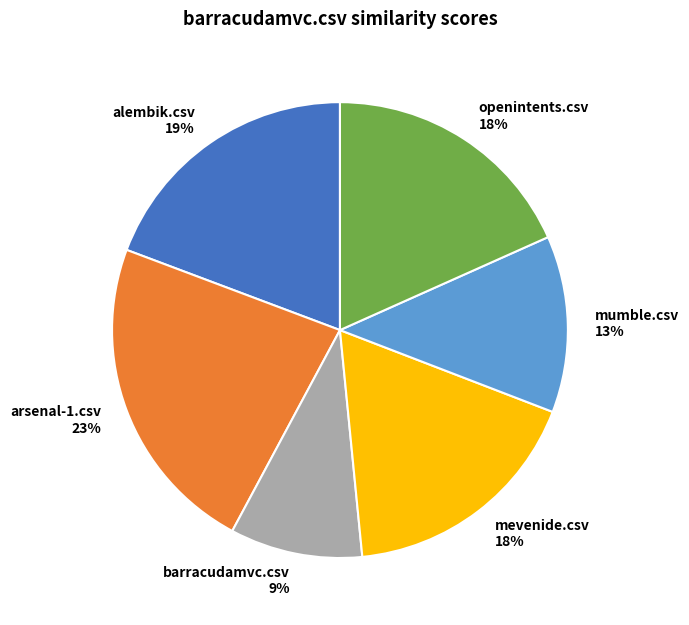

To the nearest percent, what portion does arsenal-1.csv represent?

23%